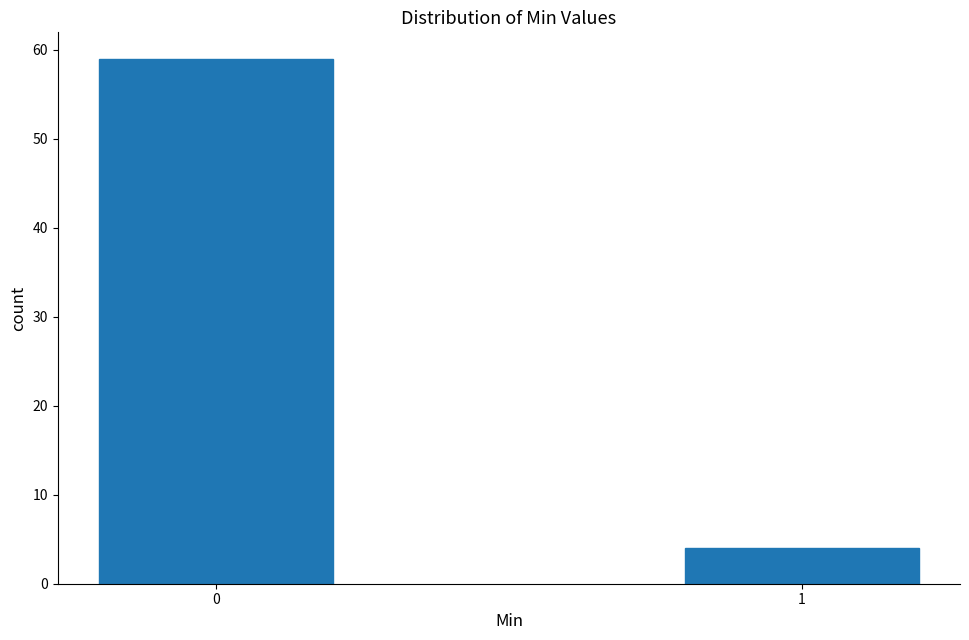

Reading right to left, what are all the values shown in this chart?

4	59